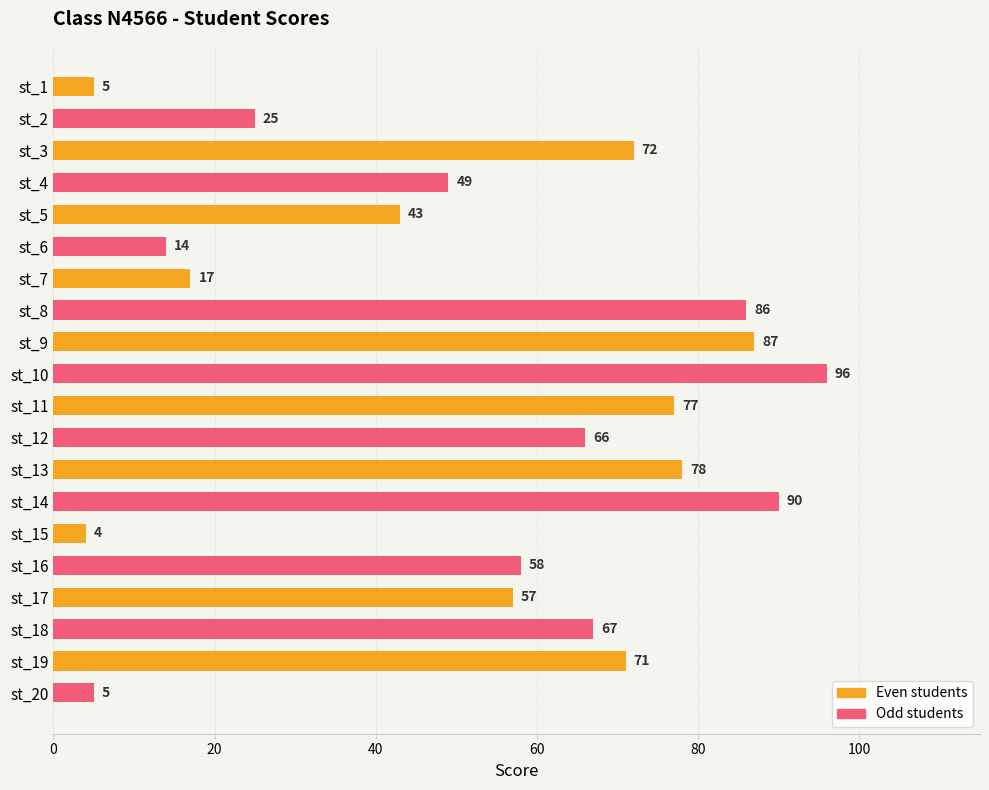

Where is the data nearest to the value 50?

st_4